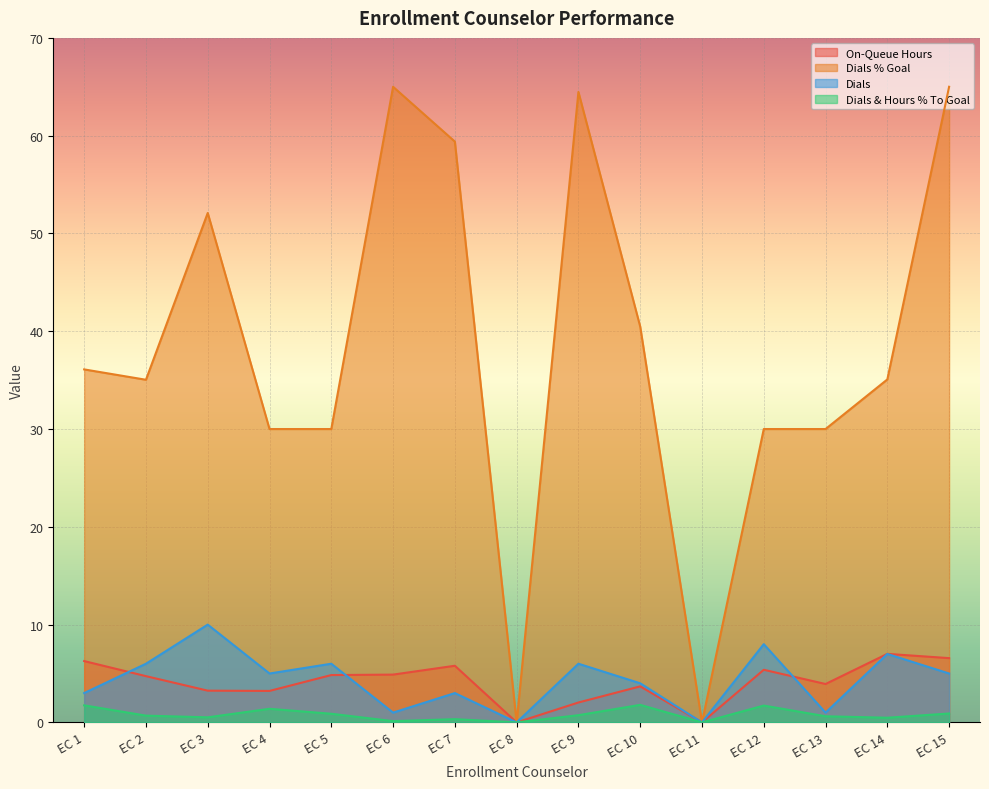

What is the greatest value displayed?

65.0